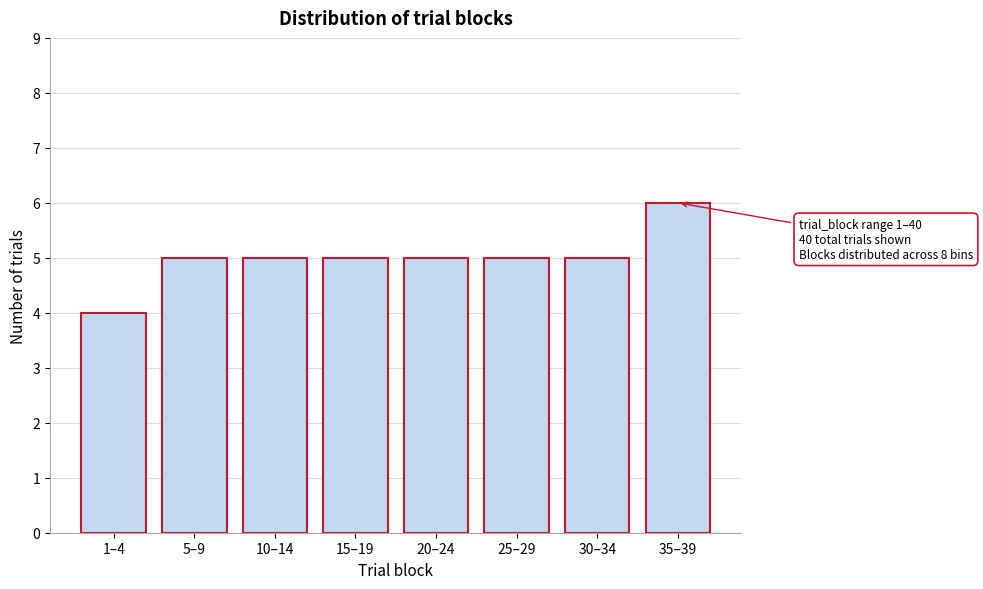

Reading left to right, list all the values displayed in this chart.

1–4=4	5–9=5	10–14=5	15–19=5	20–24=5	25–29=5	30–34=5	35–39=6